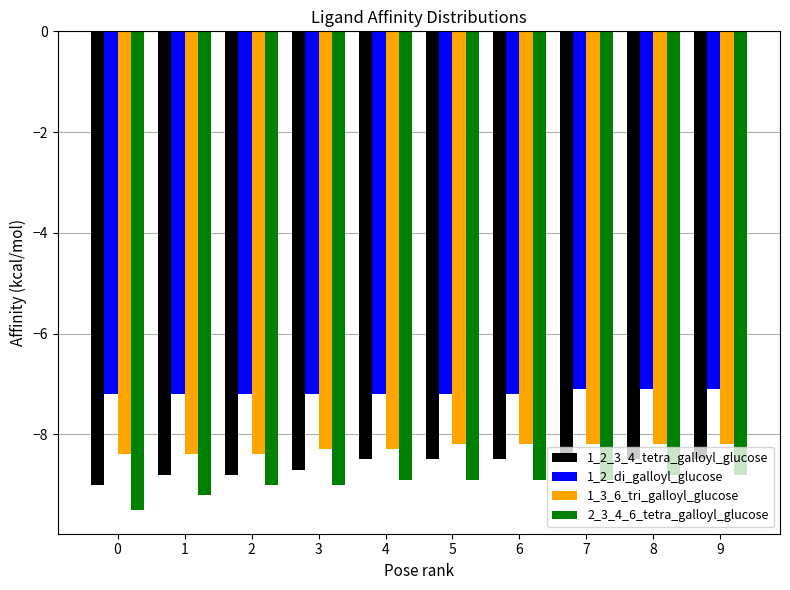

Reading right to left, extract all data points from this chart.

1_2_3_4_tetra_galloyl_glucose: 9=-8.5	8=-8.5	7=-8.5	6=-8.5	5=-8.5	4=-8.5	3=-8.7	2=-8.8	1=-8.8	0=-9.0
1_2_di_galloyl_glucose: 9=-7.1	8=-7.1	7=-7.1	6=-7.2	5=-7.2	4=-7.2	3=-7.2	2=-7.2	1=-7.2	0=-7.2
1_3_6_tri_galloyl_glucose: 9=-8.2	8=-8.2	7=-8.2	6=-8.2	5=-8.2	4=-8.3	3=-8.3	2=-8.4	1=-8.4	0=-8.4
2_3_4_6_tetra_galloyl_glucose: 9=-8.8	8=-8.8	7=-8.9	6=-8.9	5=-8.9	4=-8.9	3=-9.0	2=-9.0	1=-9.2	0=-9.5